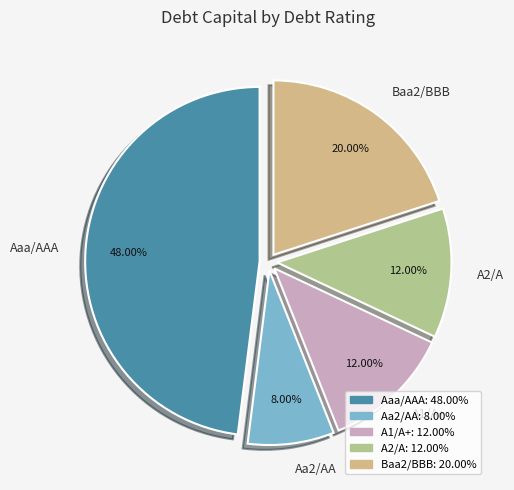

To the nearest percent, what is the combined percentage of Aaa/AAA and A1/A+?

60%